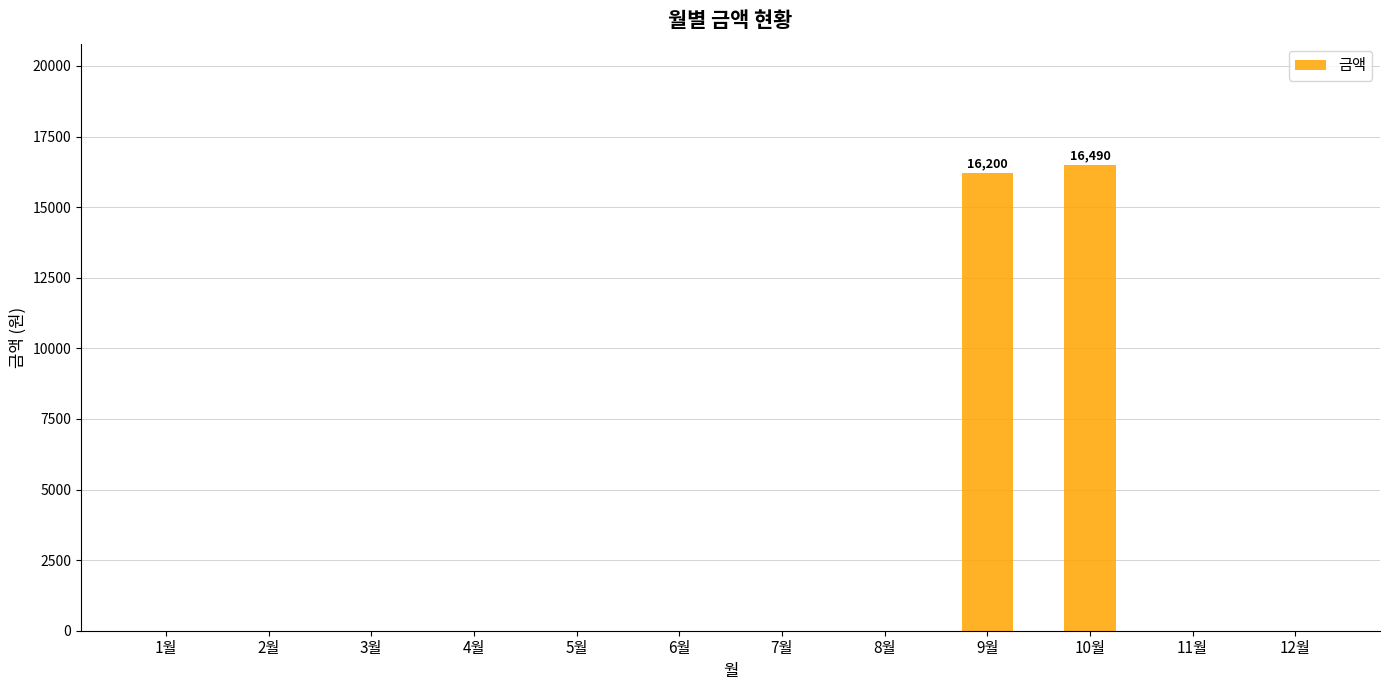

Are the bars horizontal?

No